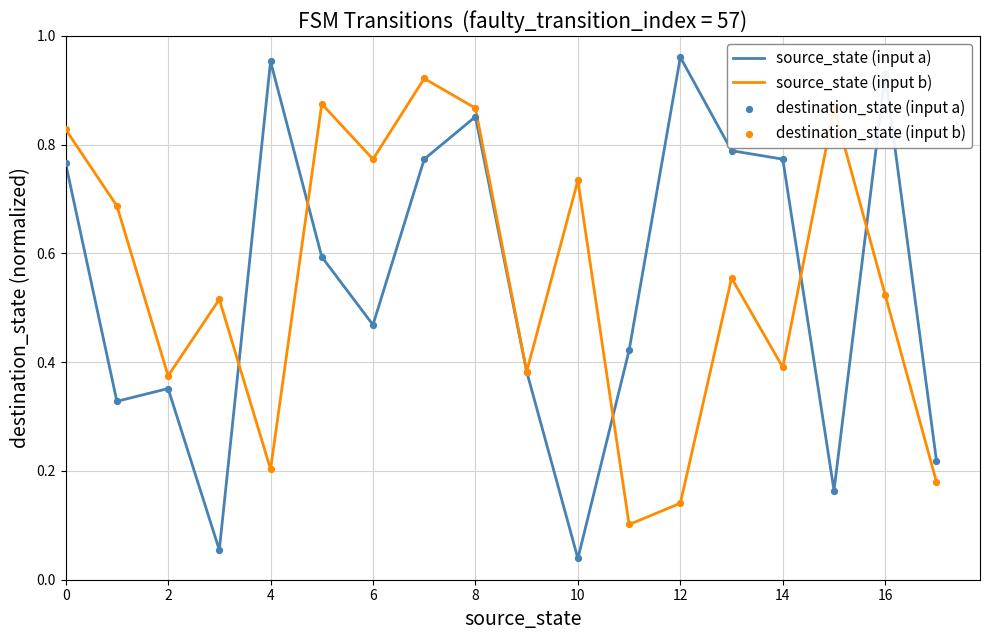

Which series has the widest spread of values?

source_state (input a)